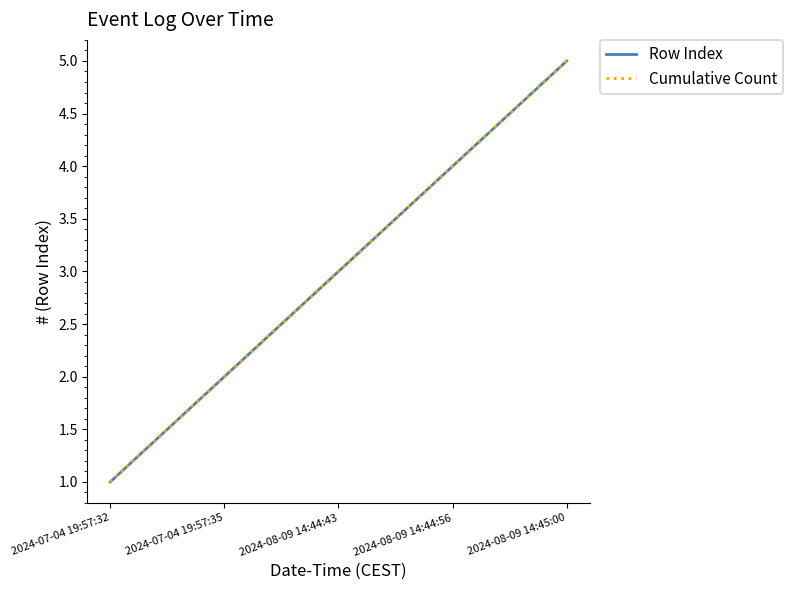

True or false: Row Index and Cumulative Count cross at least once.

False